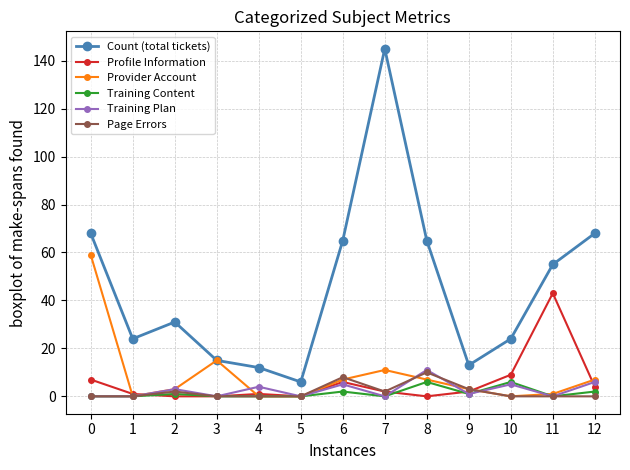

What is the maximum value shown in the chart?

145